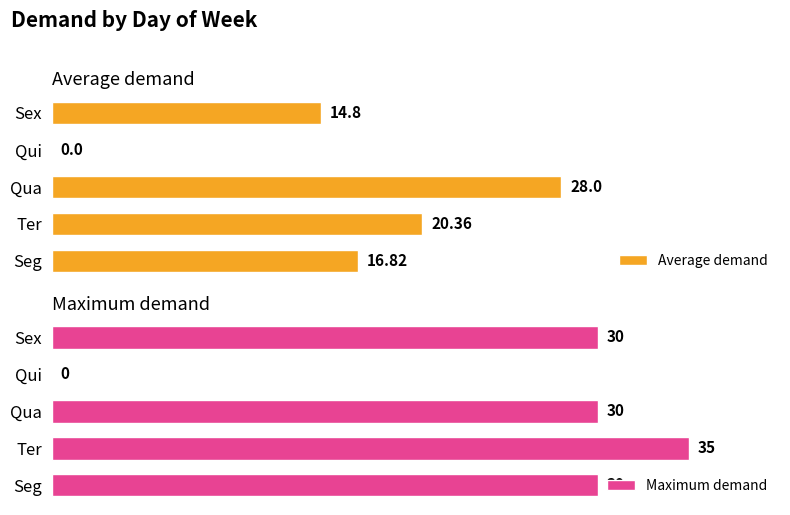

How many data points in Average demand are above 16?

3